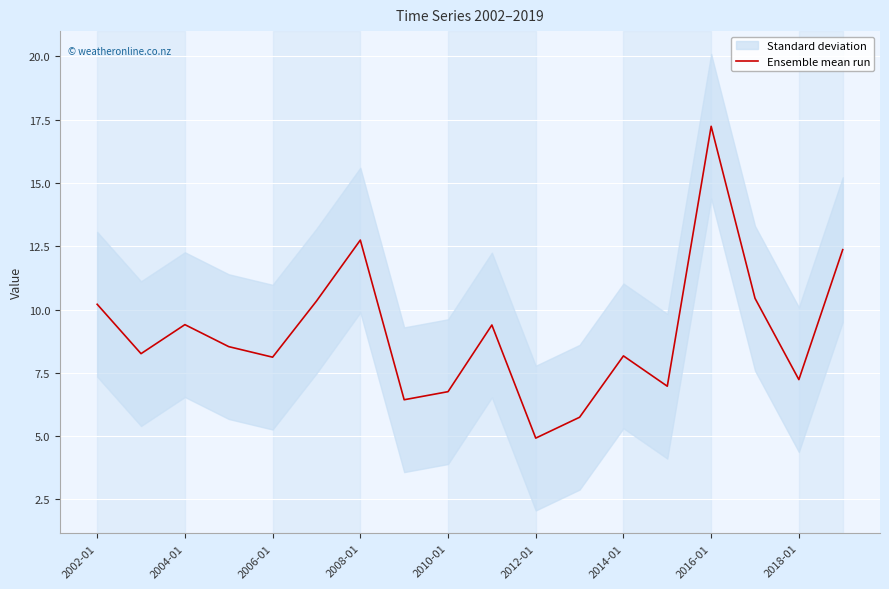

What is the sum of all values?

163.3